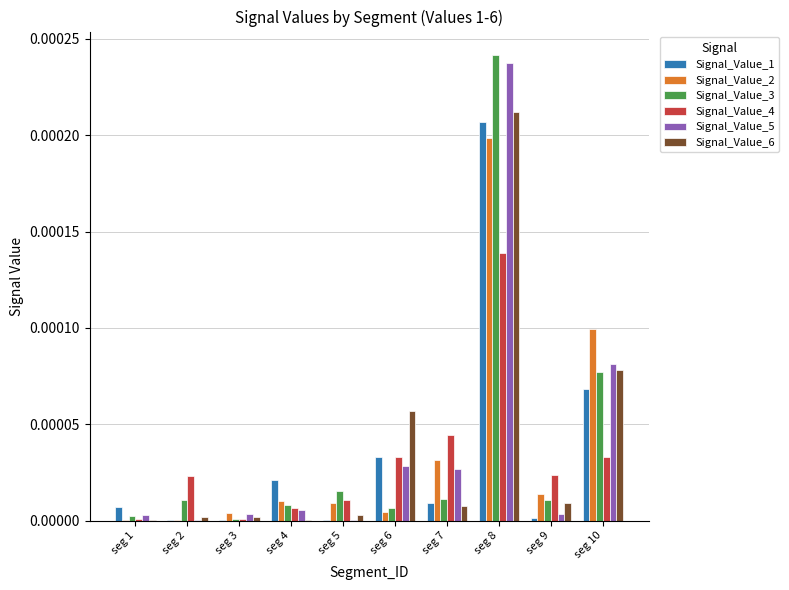

Is it true that Signal_Value_2 equals 0.0 at seg 8?

True